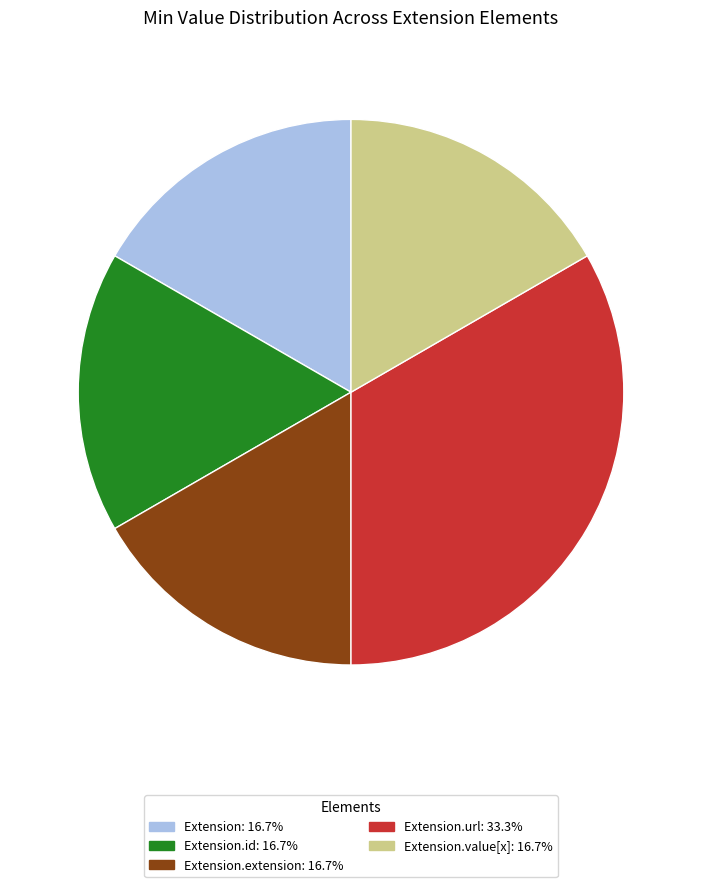

Is there a majority slice in this chart?

No